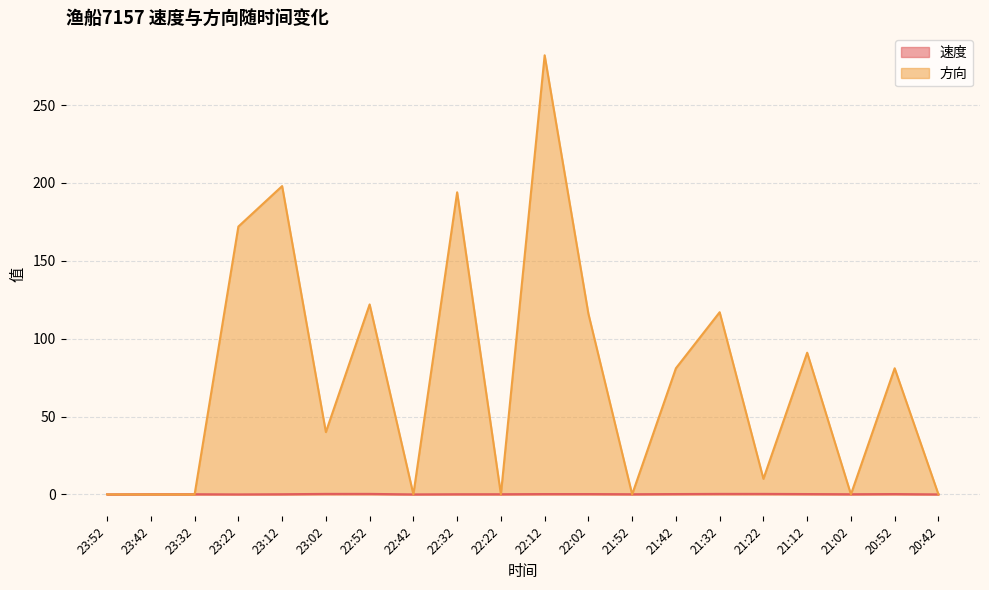

True or false: 方向 has more than 2 points higher than both neighbors.

True